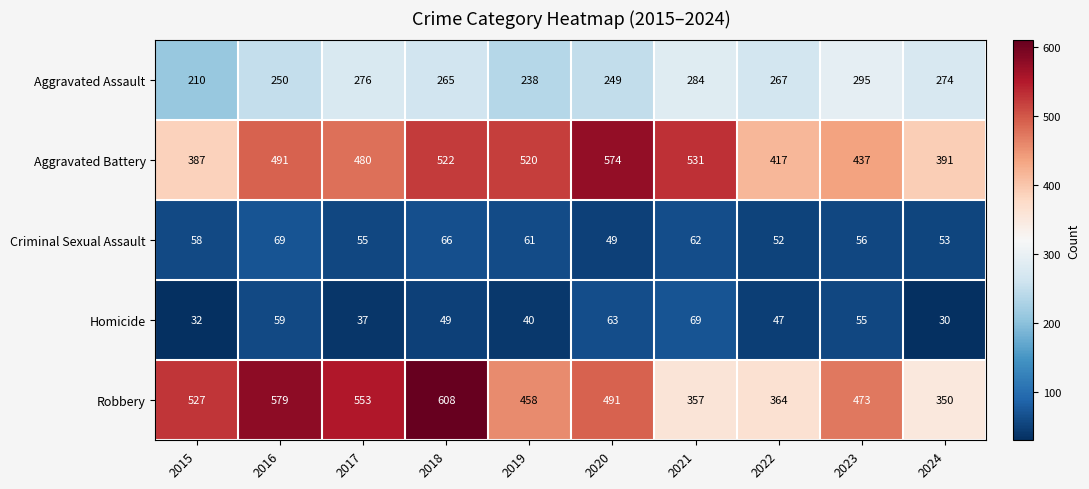

What is the difference between the highest and lowest values at 2016?

520